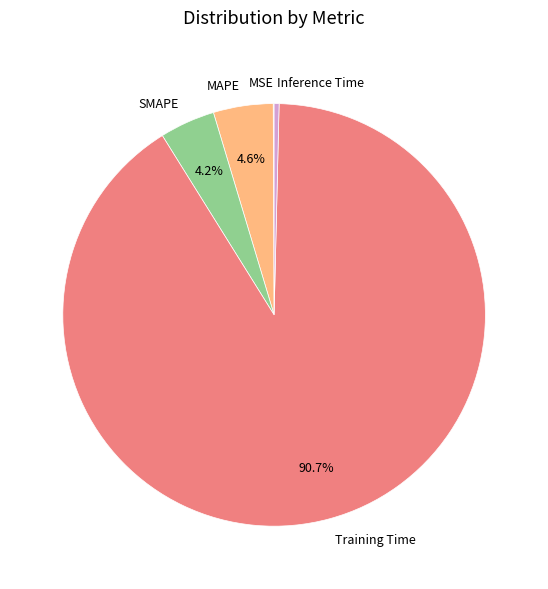

To the nearest percent, what is the average slice percentage?

20%